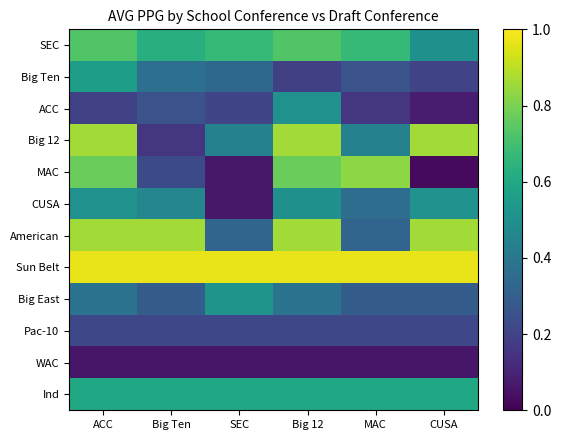

What is the difference between the highest and lowest values at Big 12?

0.9